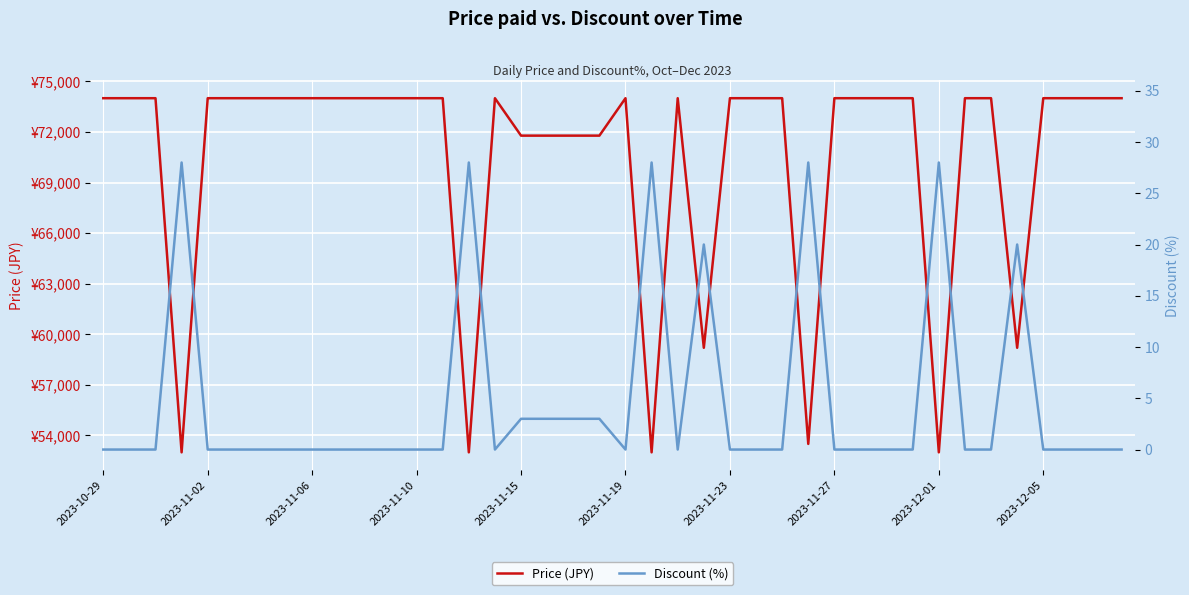

How many distinct data groups are displayed?

2